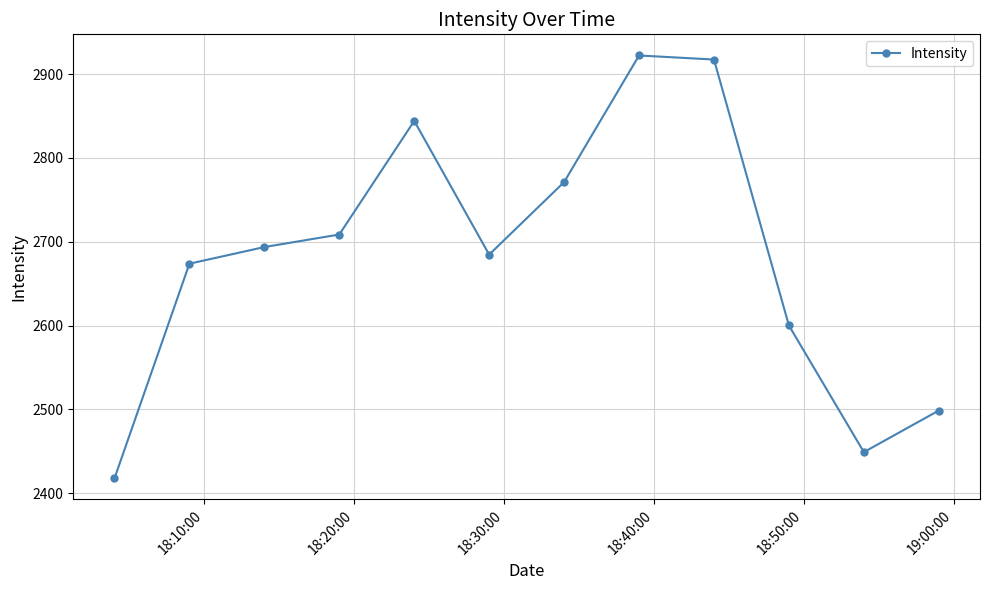

Does the chart display data point markers on the line(s)?

Yes